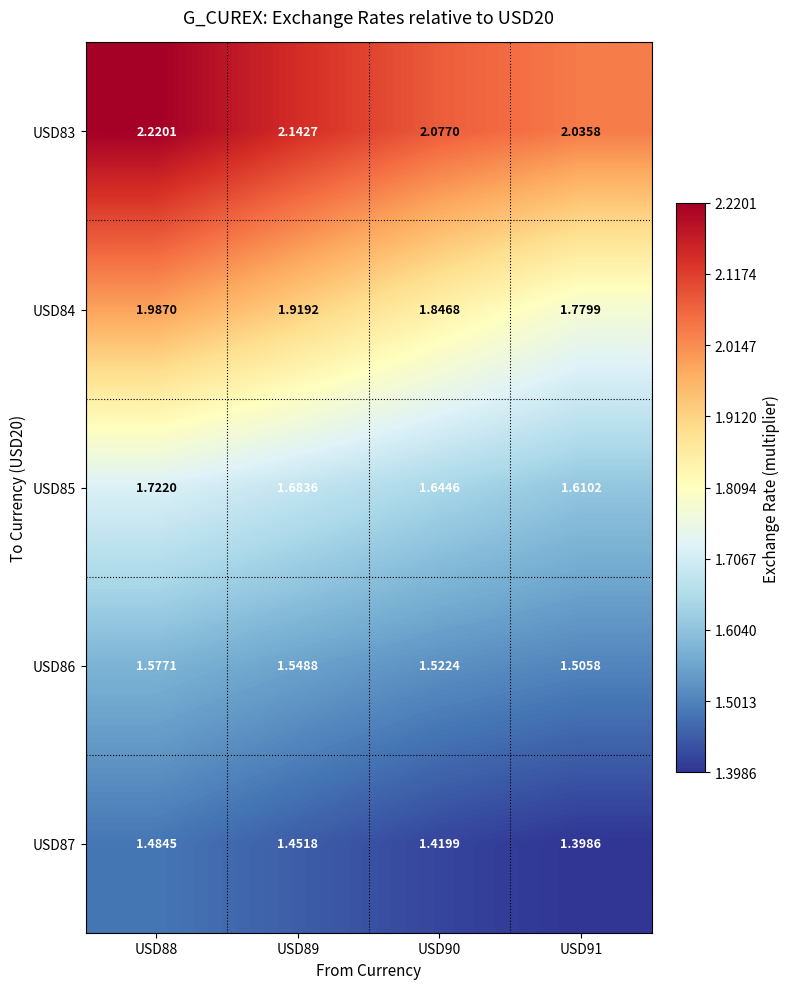

Count the number of categories in the chart.

4